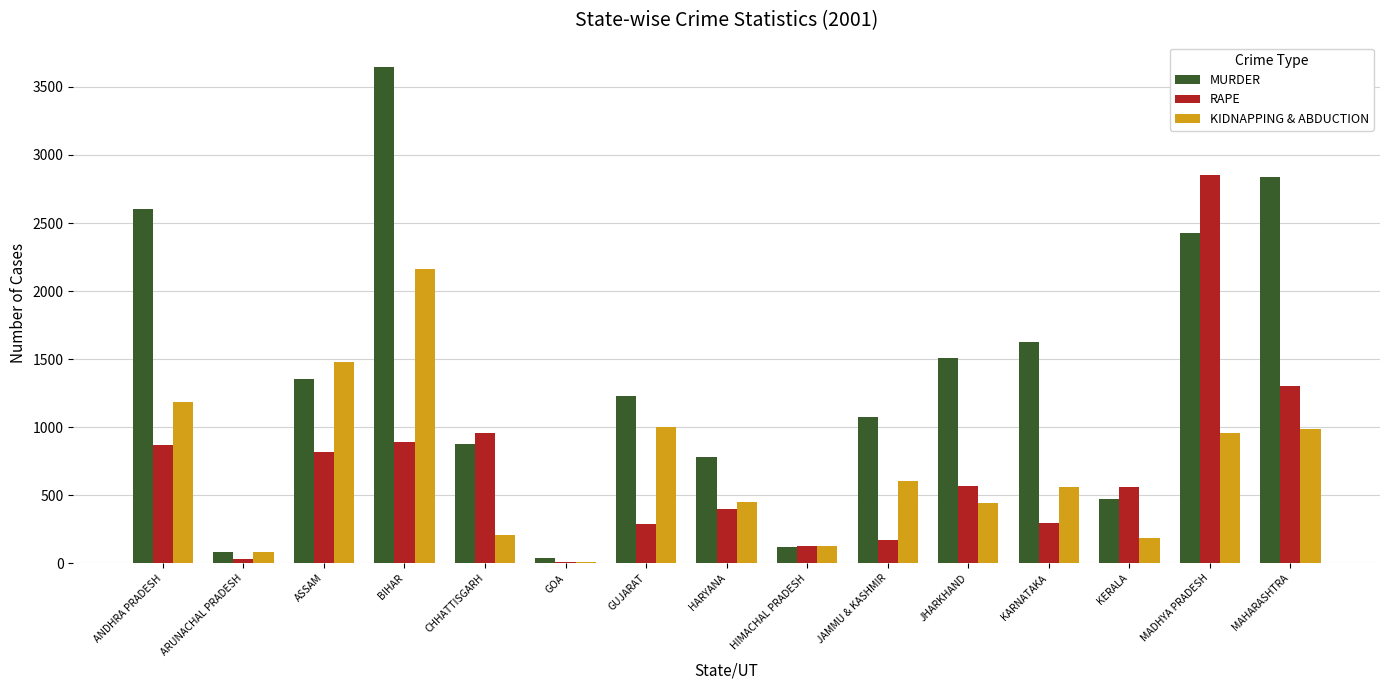

True or false: MURDER has a value of 1024 at JHARKHAND.

False